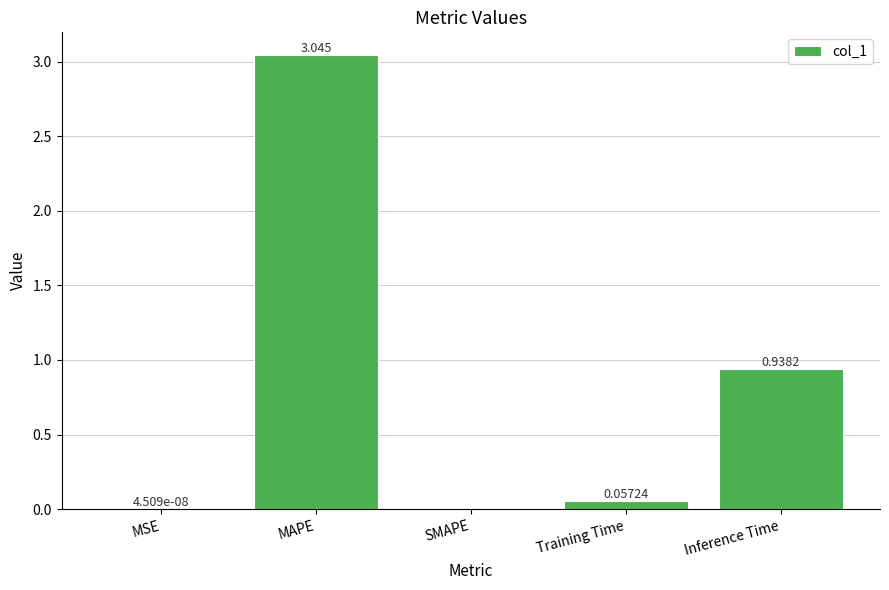

Which has a higher value, Training Time or MAPE?

MAPE